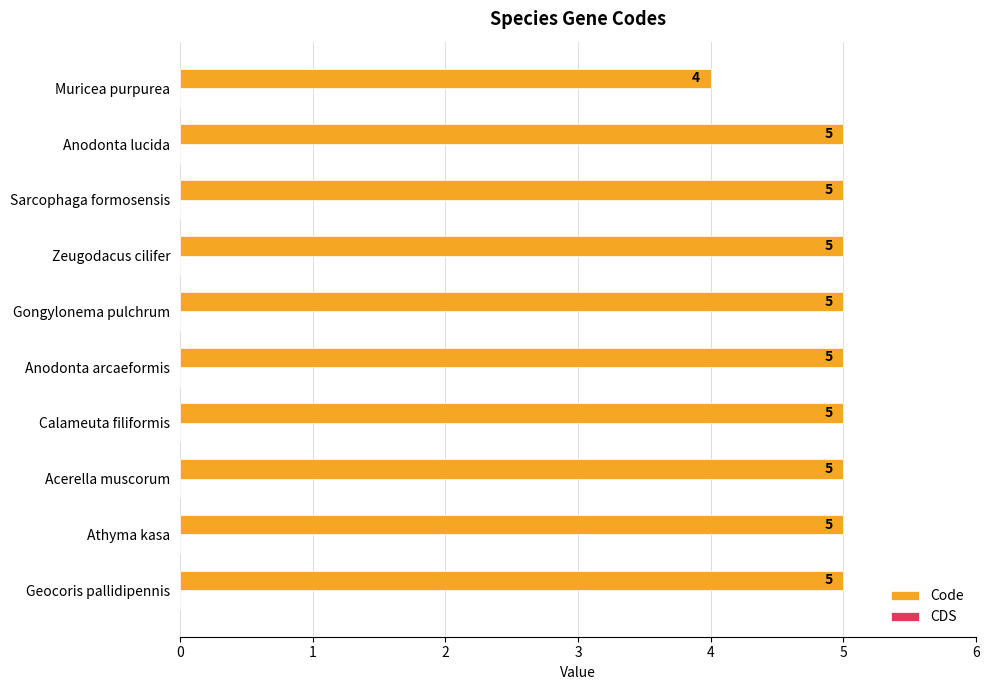

Are the bars grouped side by side (vs. stacked)?

No